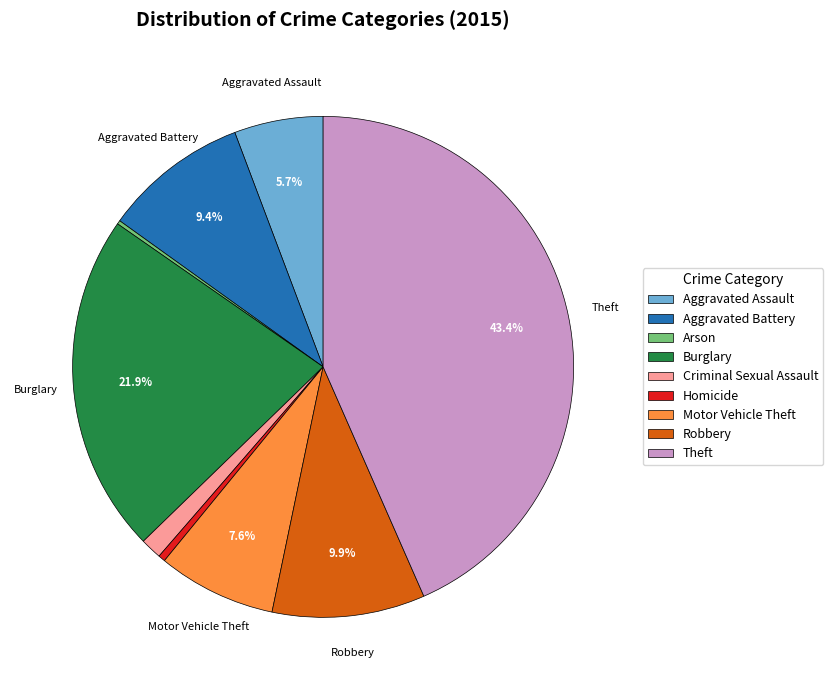

What portion of the pie excludes Motor Vehicle Theft?

92.4%